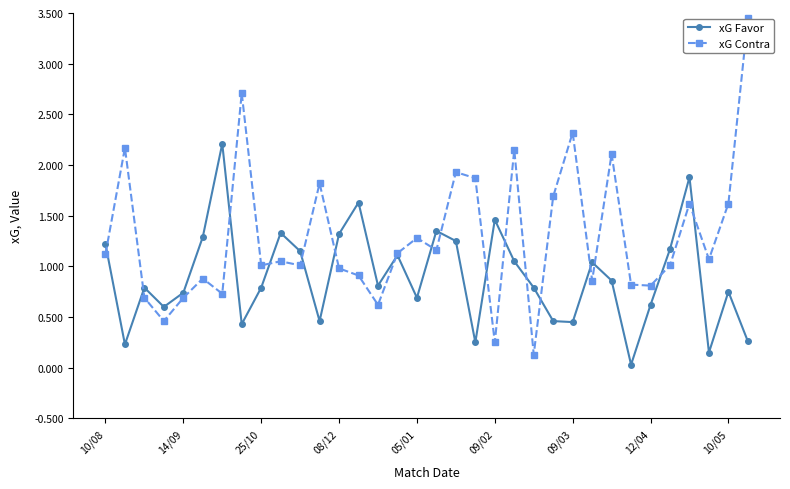

True or false: xG Favor has more than 0 points higher than both neighbors.

True